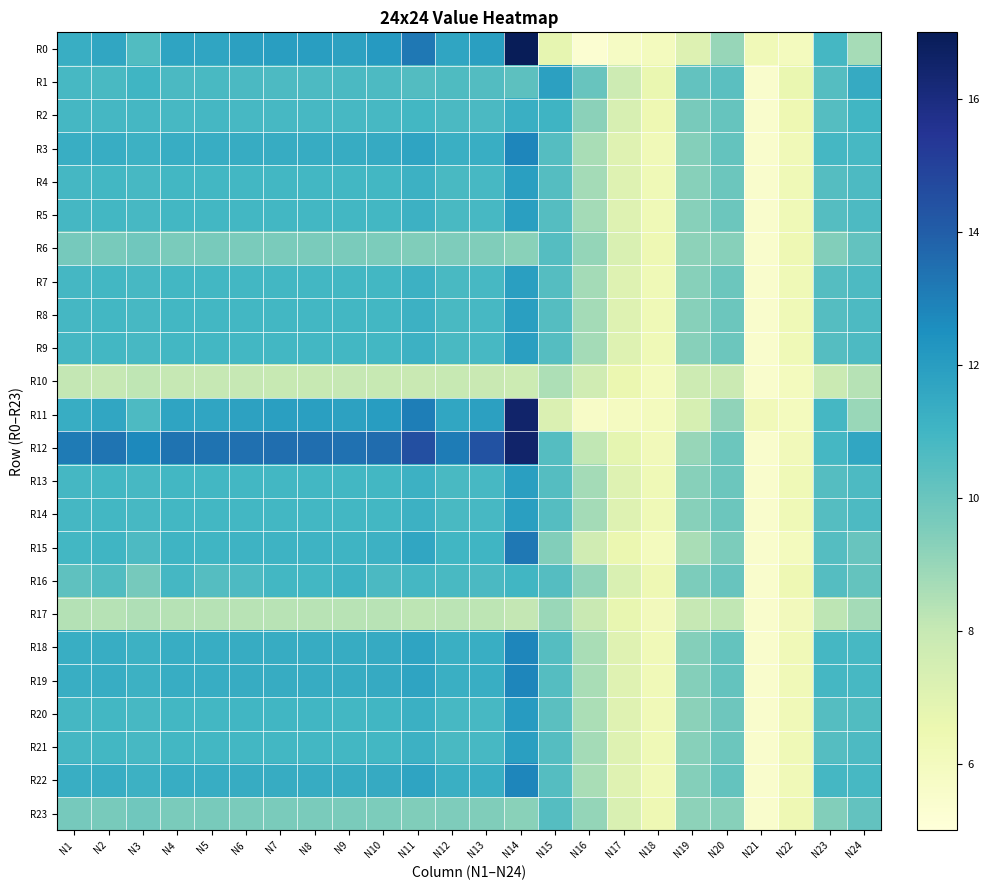

At which category is the sum across all series the highest?

N14